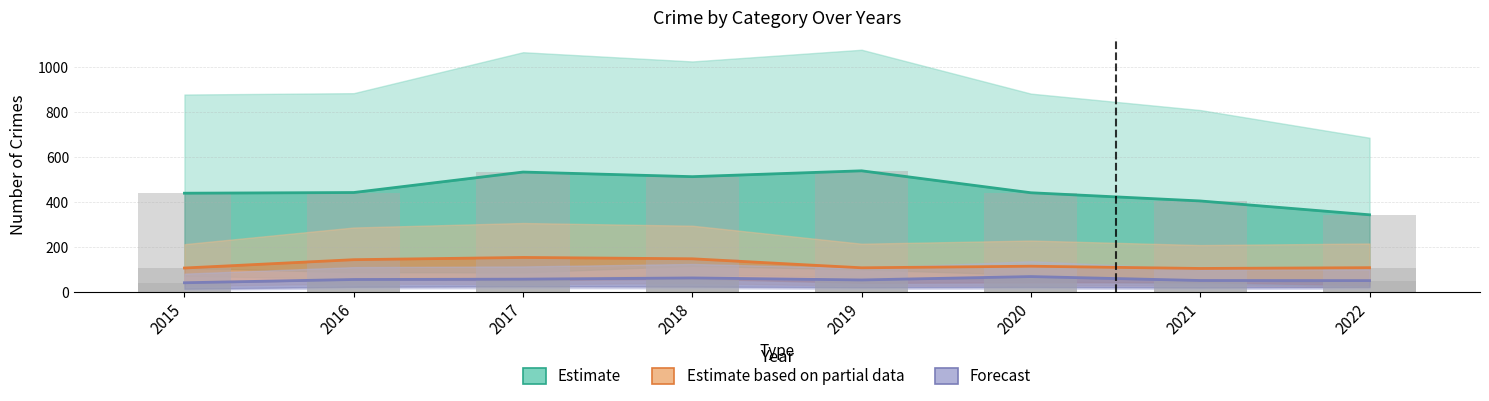

Between 2018 and 2021, which is larger?

2018